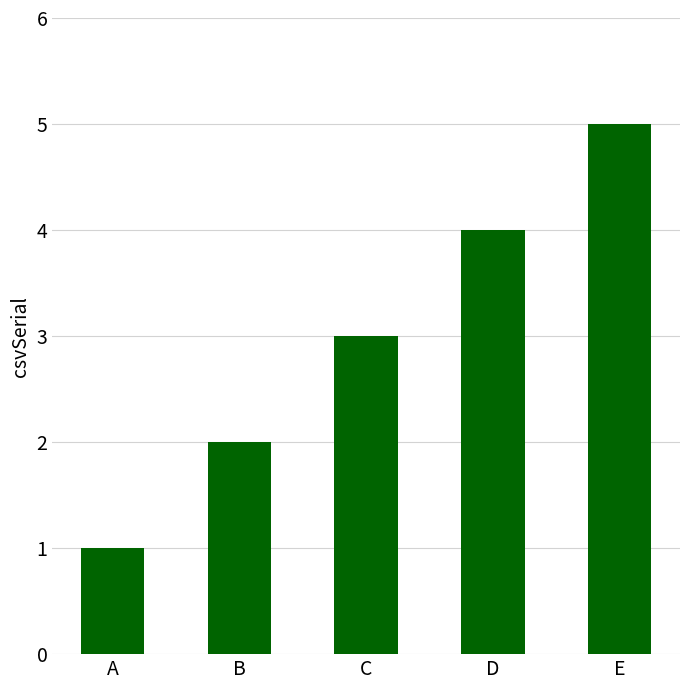

What is the difference between the maximum and minimum values?

4